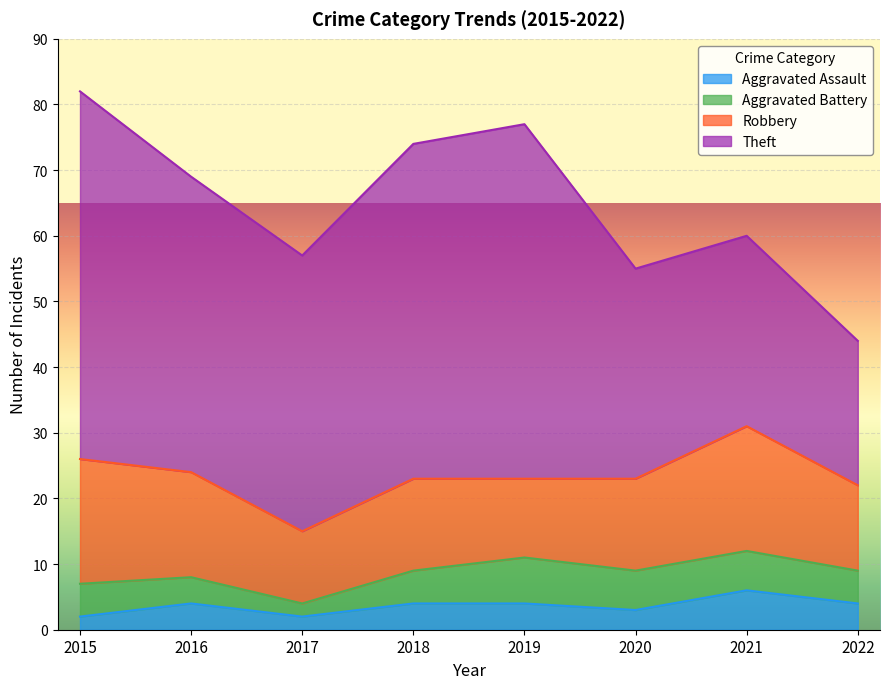

What is the greatest value displayed?

56